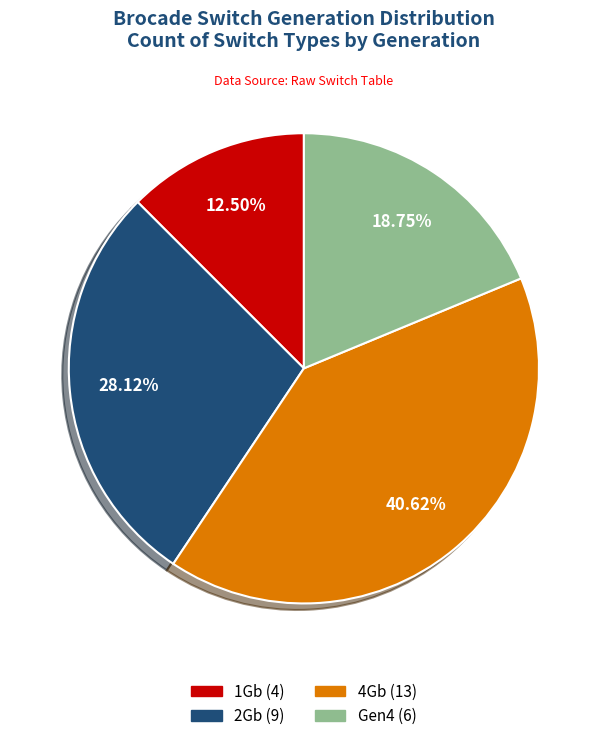

To the nearest percent, what is the difference between the 2Gb and Gen4 slice percentages?

9%